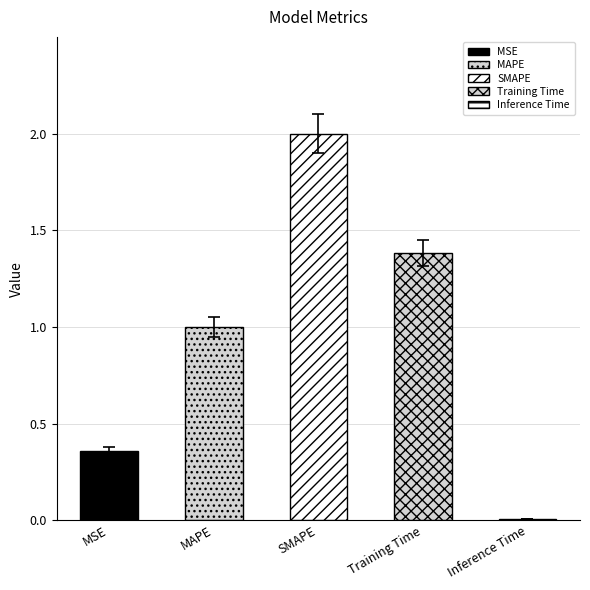

Which label corresponds to the largest value in the chart?

SMAPE